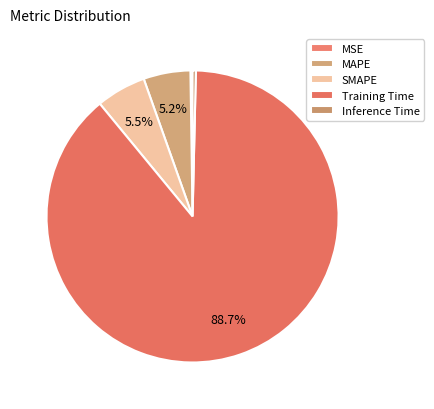

To the nearest percent, what is the combined percentage of SMAPE and MSE?

6%